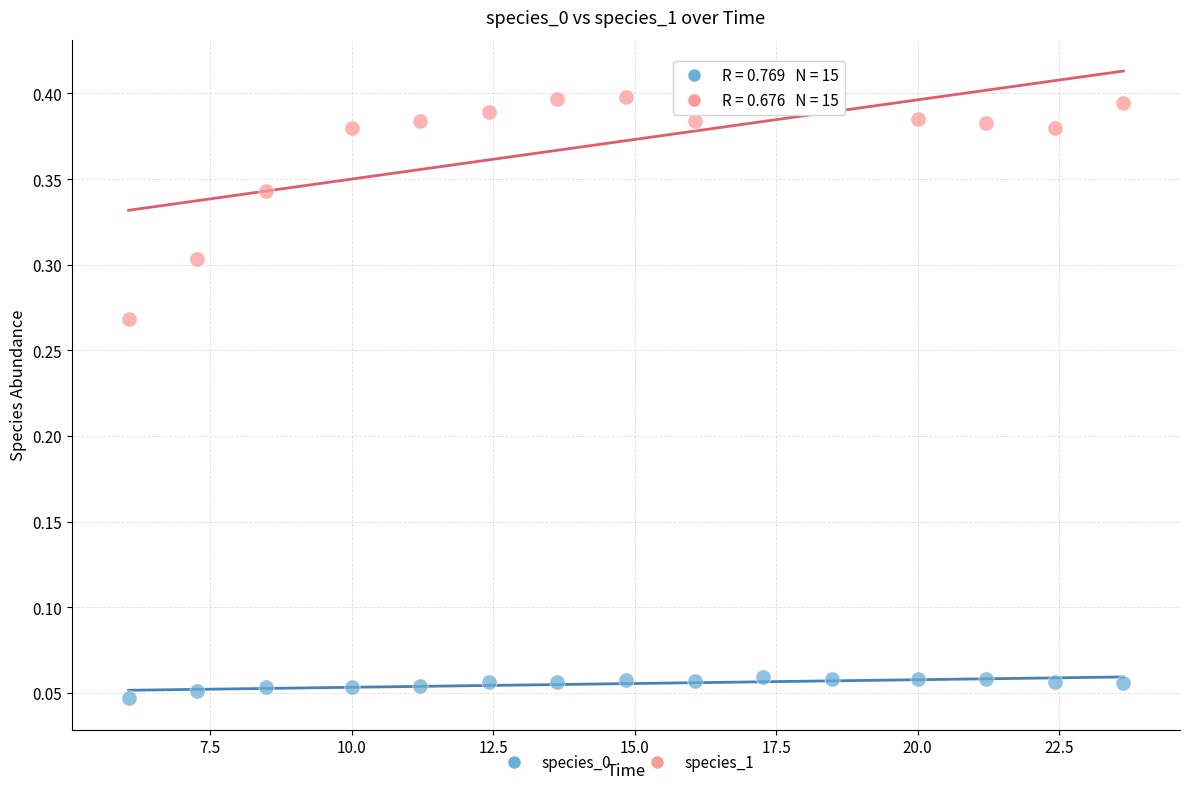

Which series has the largest Y range (max minus min)?

species_1